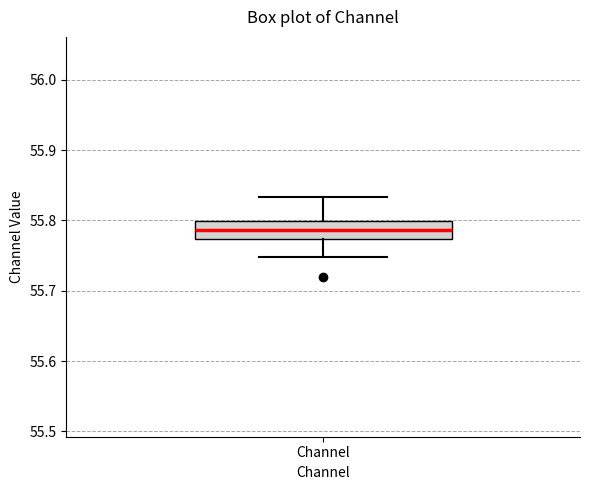

Transcribe this box plot: give where the median line is, the range the box spans, and where the two whiskers end, as read against the y-axis. The values are not printed on the chart, so give them approximately, as read against the axis.

median 55.79, box 55.77 to 55.80, whiskers 55.75 to 55.83